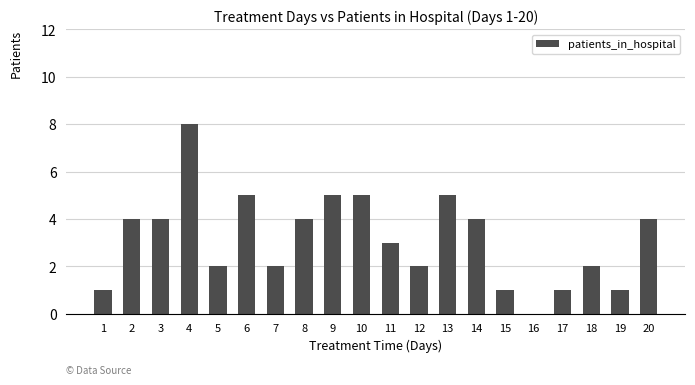

What is the greatest value displayed?

8